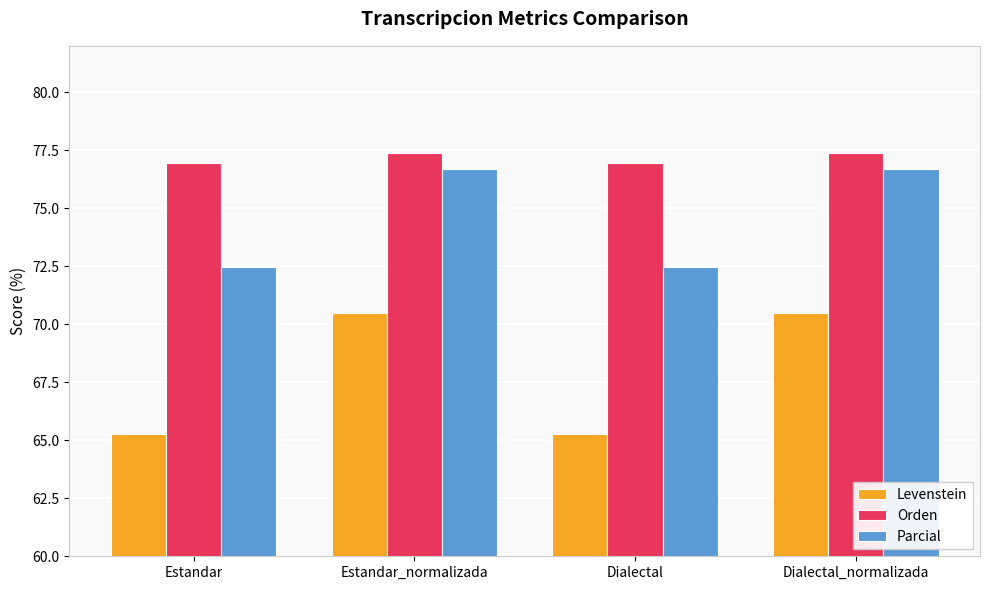

What are all the series names shown in the legend?

Levenstein, Orden, Parcial